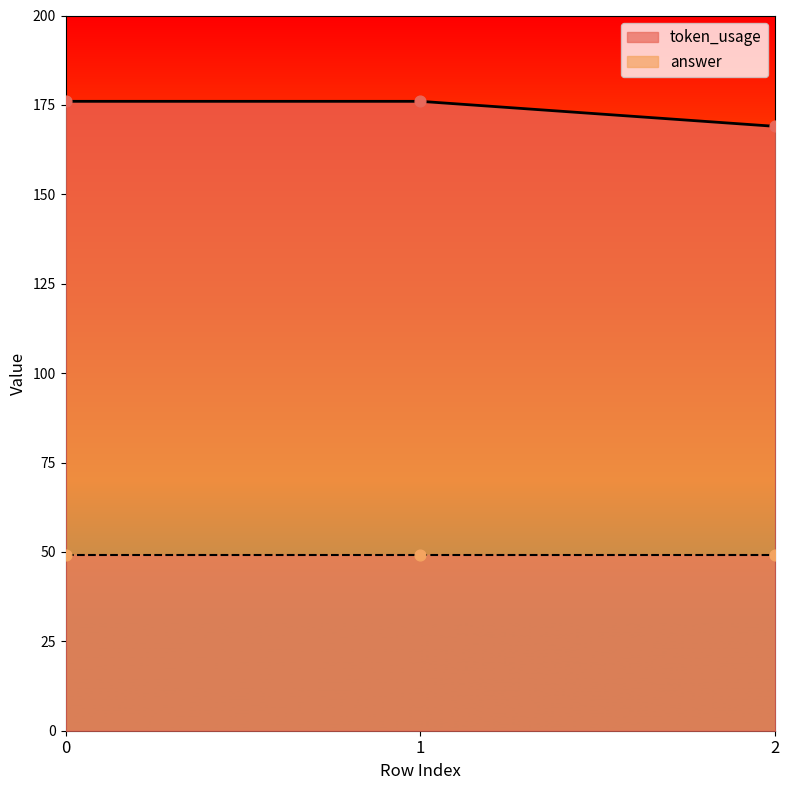

What is the ratio of the value at 1 to the value at 0?

1.0